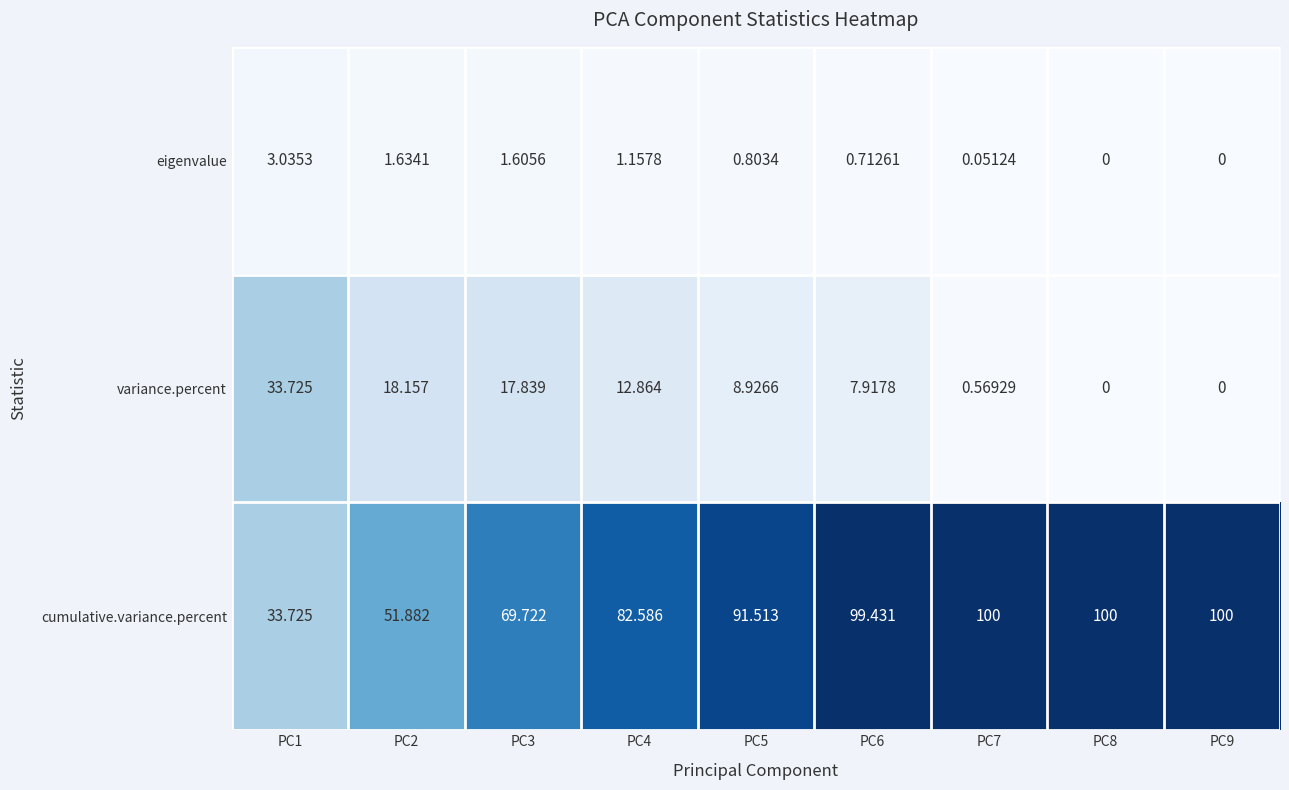

Which series has the largest range (max minus min)?

cumulative.variance.percent